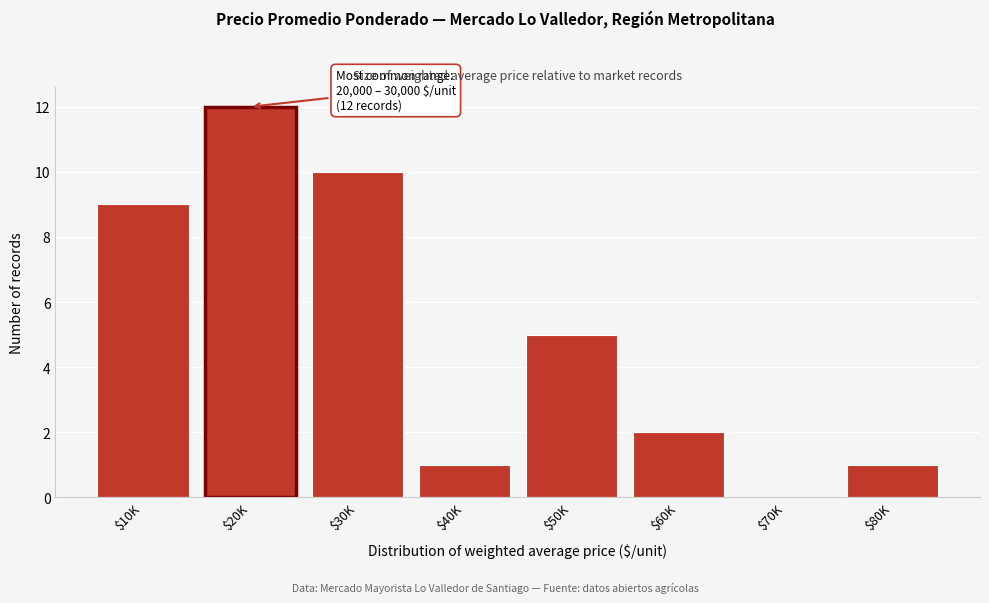

What is the greatest value displayed?

12